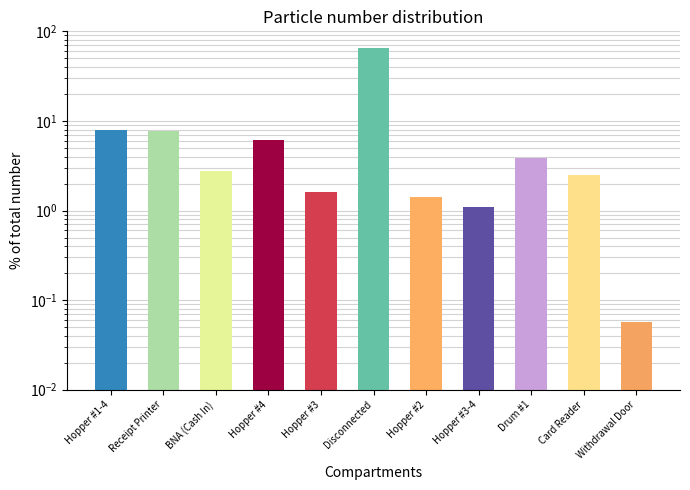

Reading left to right, extract all data points from this chart.

8.0	7.8	2.7	6.1	1.6	64.9	1.4	1.1	3.8	2.5	0.1